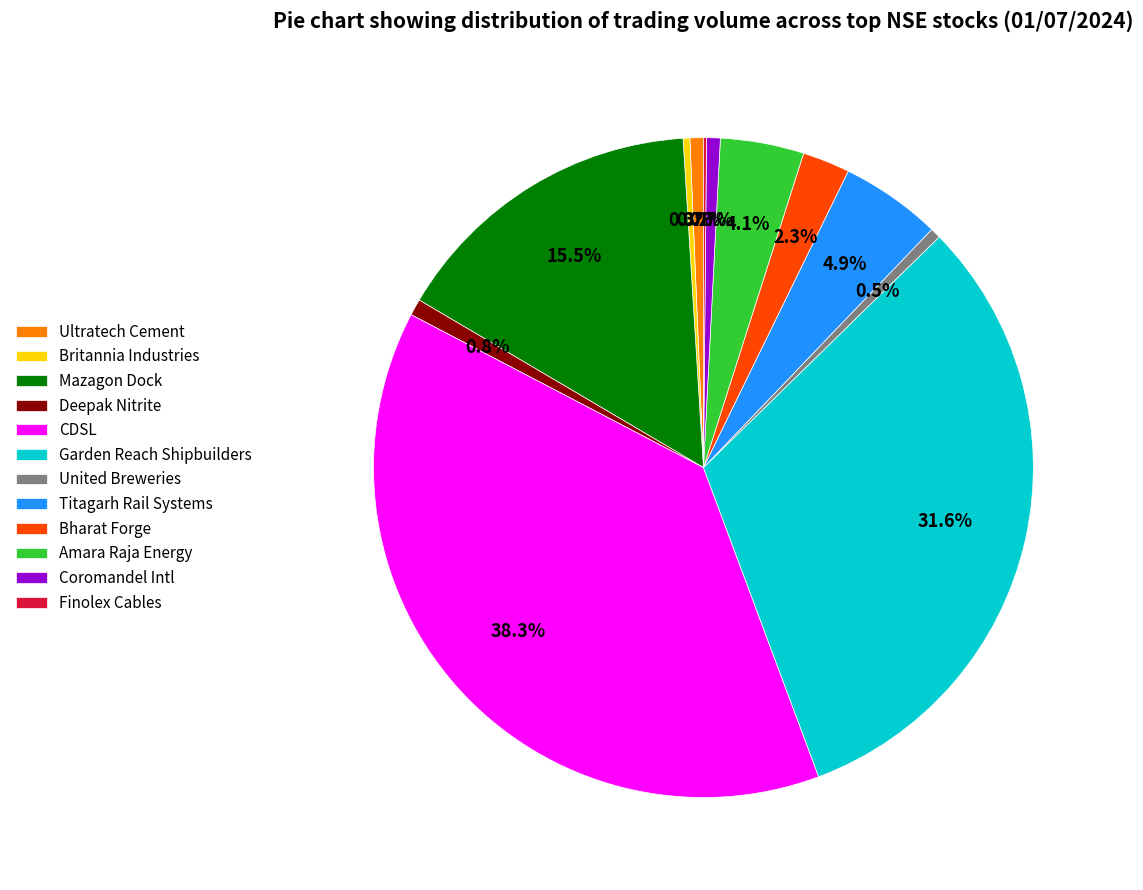

To the nearest percent, what is the average slice percentage?

8%